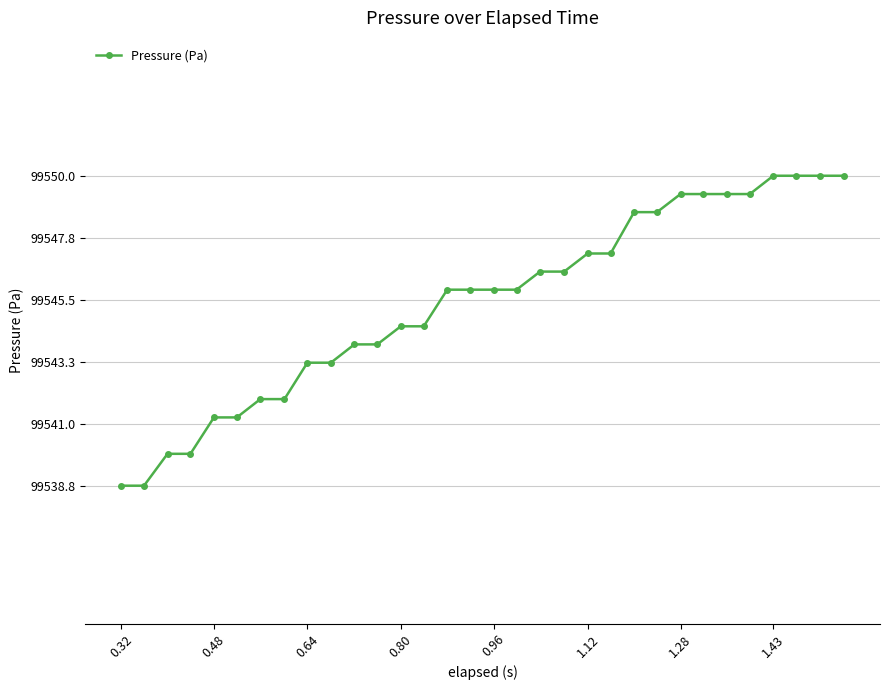

What is the sum of all values?

3185453.1